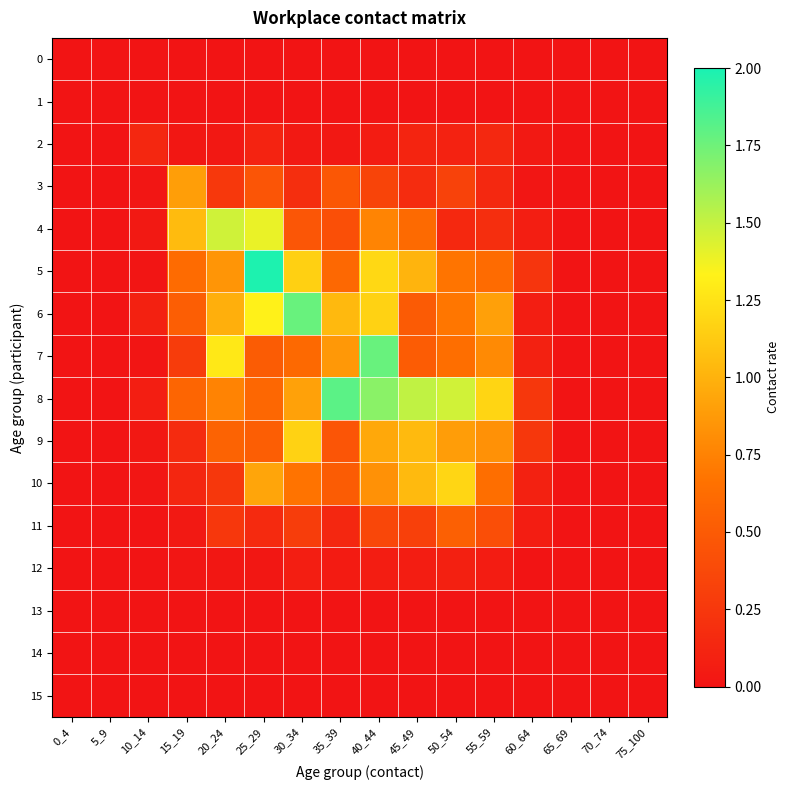

At which category does the chart reach its peak across all series?

25_29